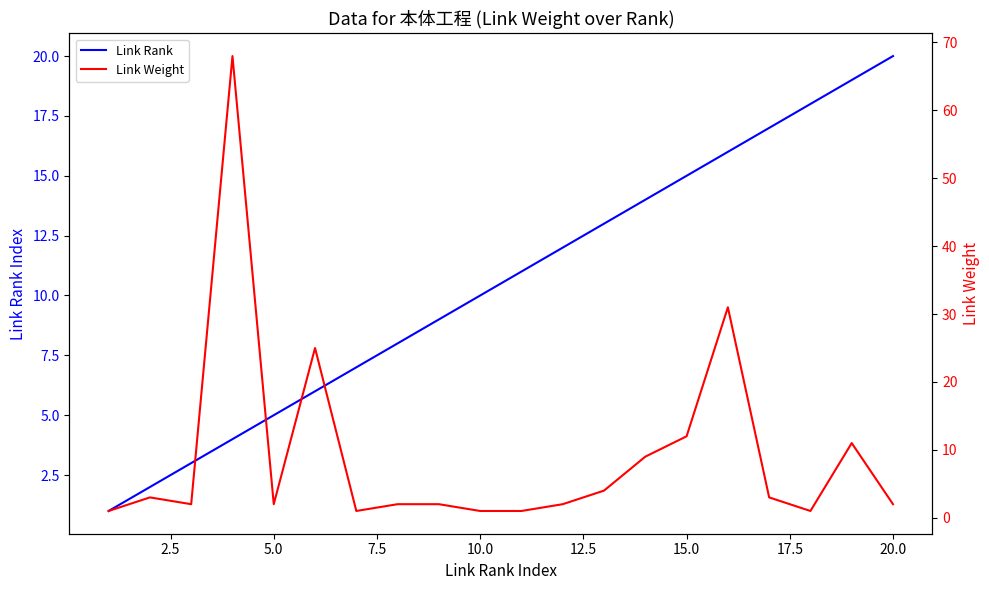

True or false: Link Rank has more than 2 points higher than both neighbors.

False